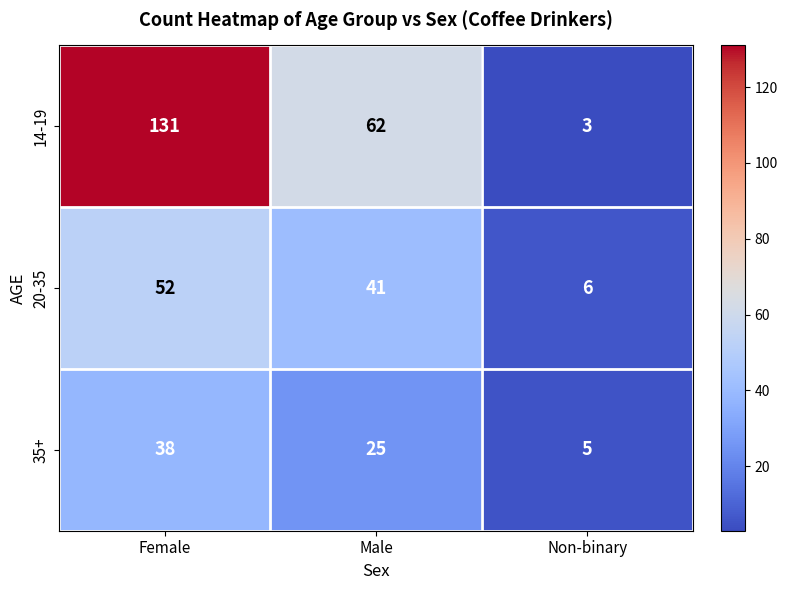

List the labels in order of 20-35 value, largest first.

Female, Male, Non-binary